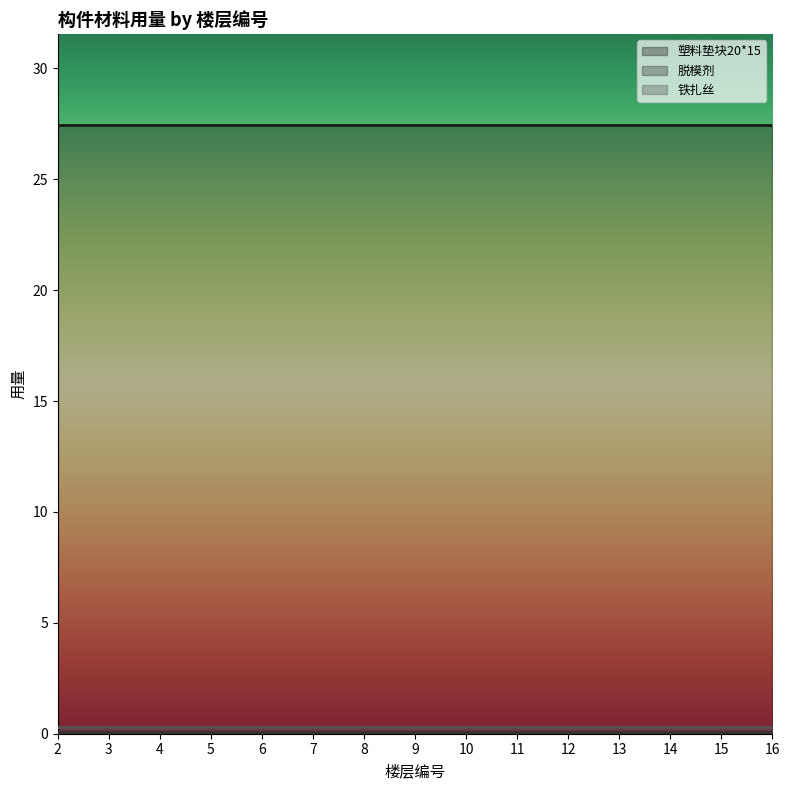

Does the chart have visible grid lines?

No